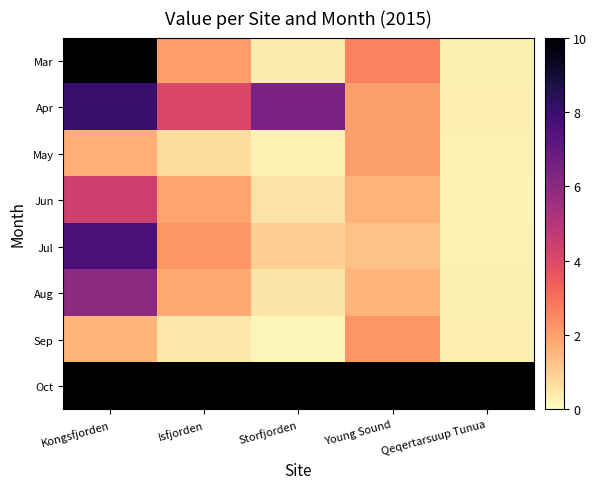

Reading left to right, what are all the values shown in this chart?

Mar: Kongsfjorden=10.0	Isfjorden=2.0	Storfjorden=0.4	Young Sound=2.6	Qeqertarsuup Tunua=0.3
Apr: Kongsfjorden=8.0	Isfjorden=4.1	Storfjorden=6.4	Young Sound=2.0	Qeqertarsuup Tunua=0.3
May: Kongsfjorden=1.7	Isfjorden=0.7	Storfjorden=0.2	Young Sound=2.0	Qeqertarsuup Tunua=0.3
Jun: Kongsfjorden=4.4	Isfjorden=1.9	Storfjorden=0.6	Young Sound=1.6	Qeqertarsuup Tunua=0.2
Jul: Kongsfjorden=7.7	Isfjorden=2.2	Storfjorden=1.0	Young Sound=1.2	Qeqertarsuup Tunua=0.3
Aug: Kongsfjorden=6.0	Isfjorden=1.8	Storfjorden=0.5	Young Sound=1.5	Qeqertarsuup Tunua=0.3
Sep: Kongsfjorden=1.6	Isfjorden=0.5	Storfjorden=0.2	Young Sound=2.2	Qeqertarsuup Tunua=0.3
Oct: Kongsfjorden=10.0	Isfjorden=10.0	Storfjorden=10.0	Young Sound=10.0	Qeqertarsuup Tunua=10.0